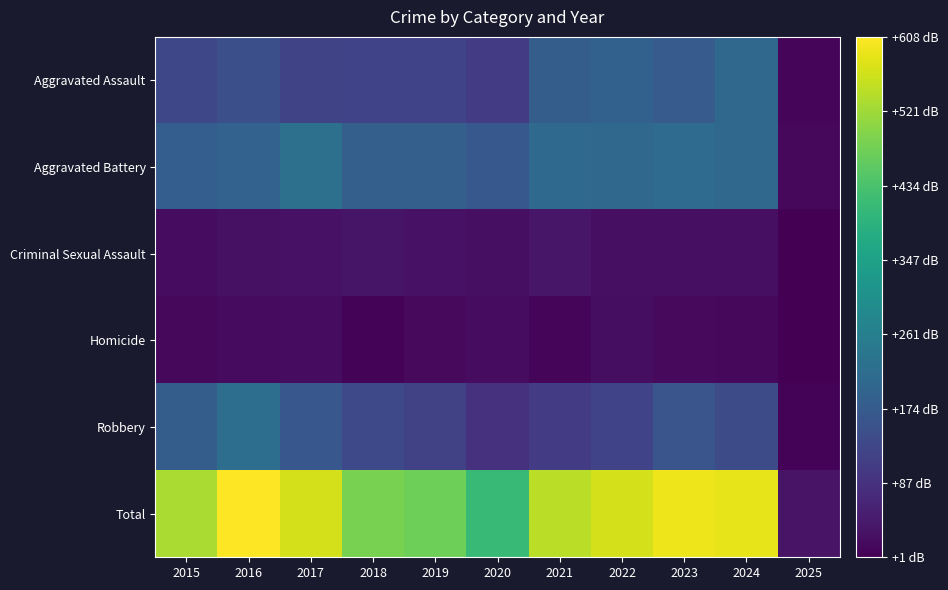

Reading right to left, what are all the values shown in this chart?

Aggravated Assault: 2025=10	2024=203	2023=176	2022=190	2021=179	2020=108	2019=124	2018=124	2017=126	2016=149	2015=132
Aggravated Battery: 2025=13	2024=203	2023=214	2022=205	2021=208	2020=168	2019=184	2018=184	2017=226	2016=193	2015=183
Criminal Sexual Assault: 2025=1	2024=26	2023=26	2022=27	2021=38	2020=25	2019=30	2018=35	2017=31	2016=28	2015=21
Homicide: 2025=2	2024=15	2023=16	2022=24	2021=12	2020=22	2019=16	2018=8	2017=20	2016=18	2015=15
Robbery: 2025=8	2024=139	2023=161	2022=123	2021=108	2020=87	2019=120	2018=134	2017=166	2016=220	2015=180
Total: 2025=34	2024=586	2023=593	2022=569	2021=545	2020=410	2019=474	2018=485	2017=569	2016=608	2015=531